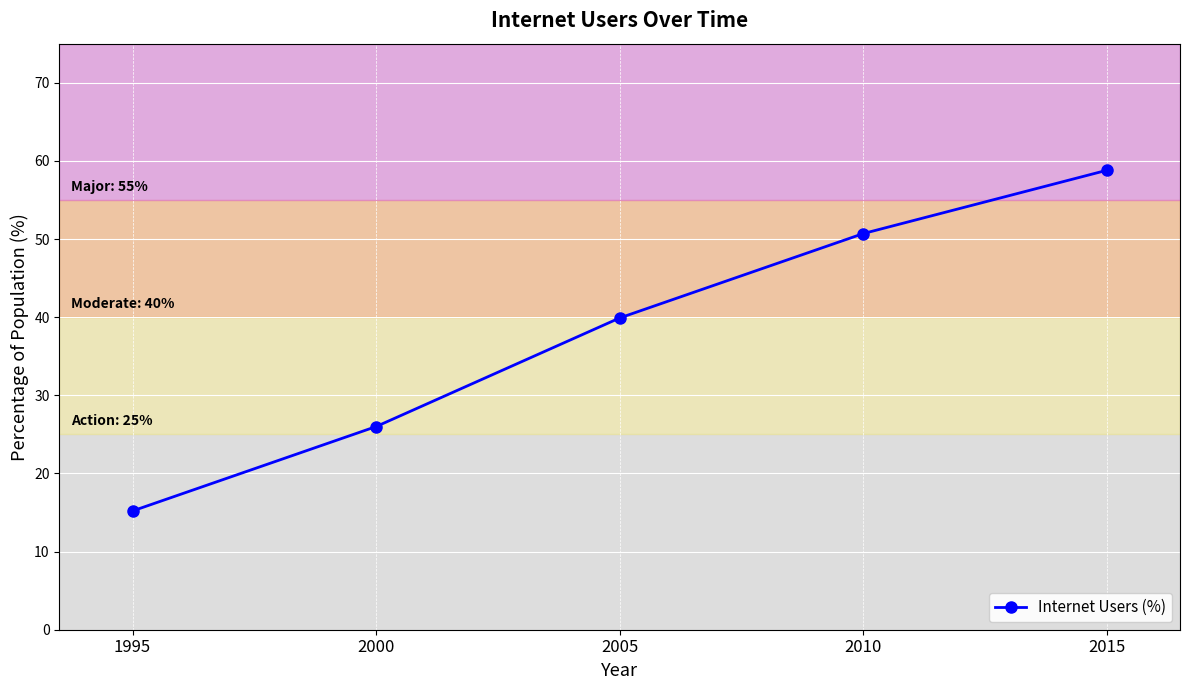

Does the chart display data point markers on the line(s)?

Yes